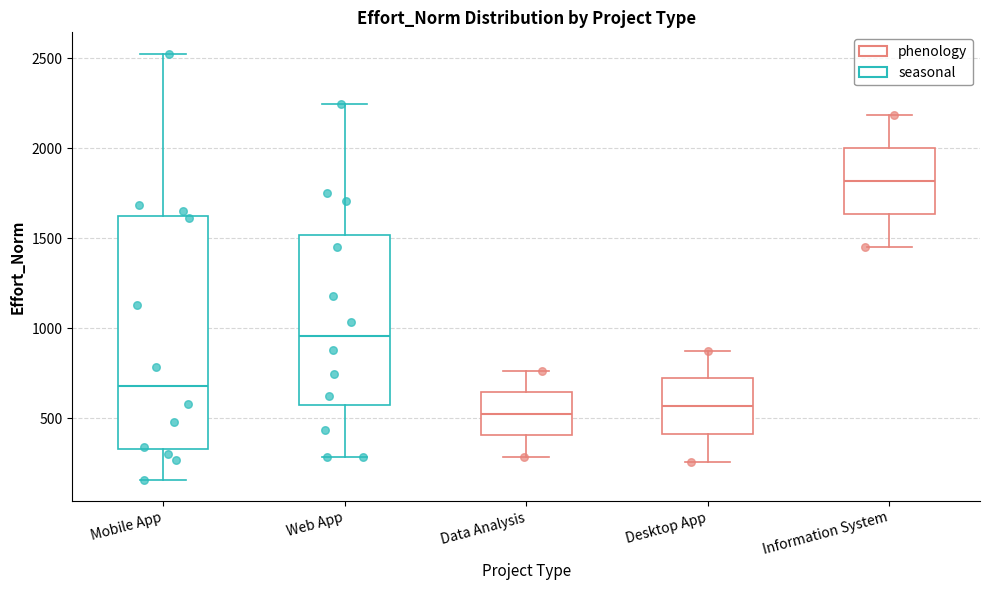

Comparing the boxes themselves (not the whiskers), which one is the tallest?

Mobile App